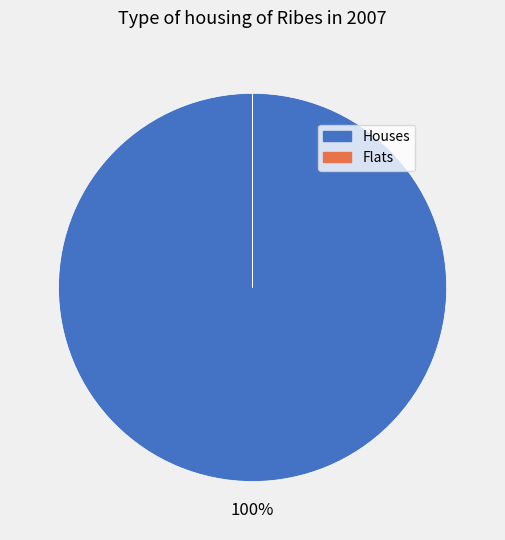

Which slice is the largest?

Houses